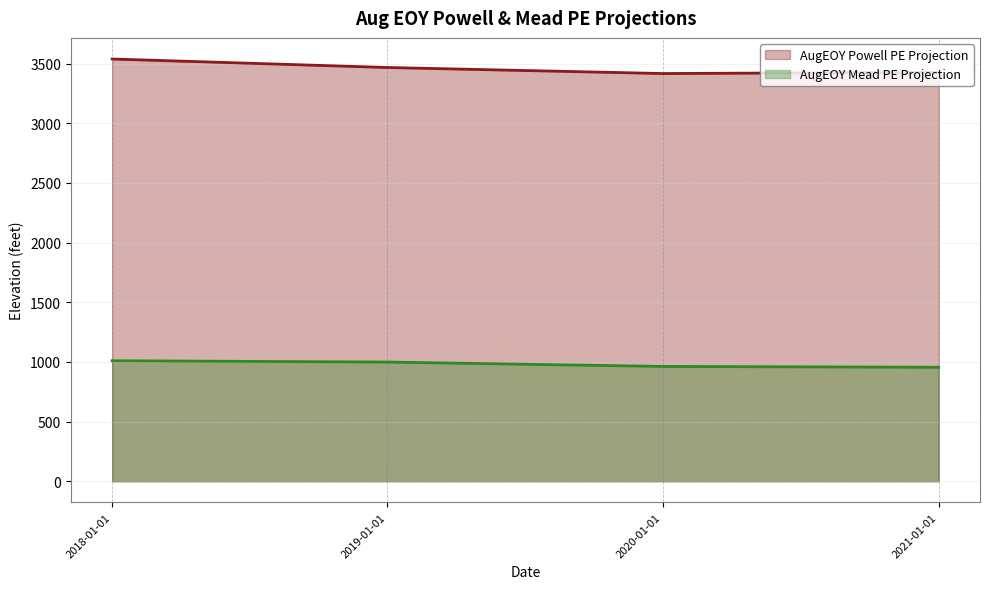

Between 2019-01-01 and 2020-01-01, which is larger?

2019-01-01